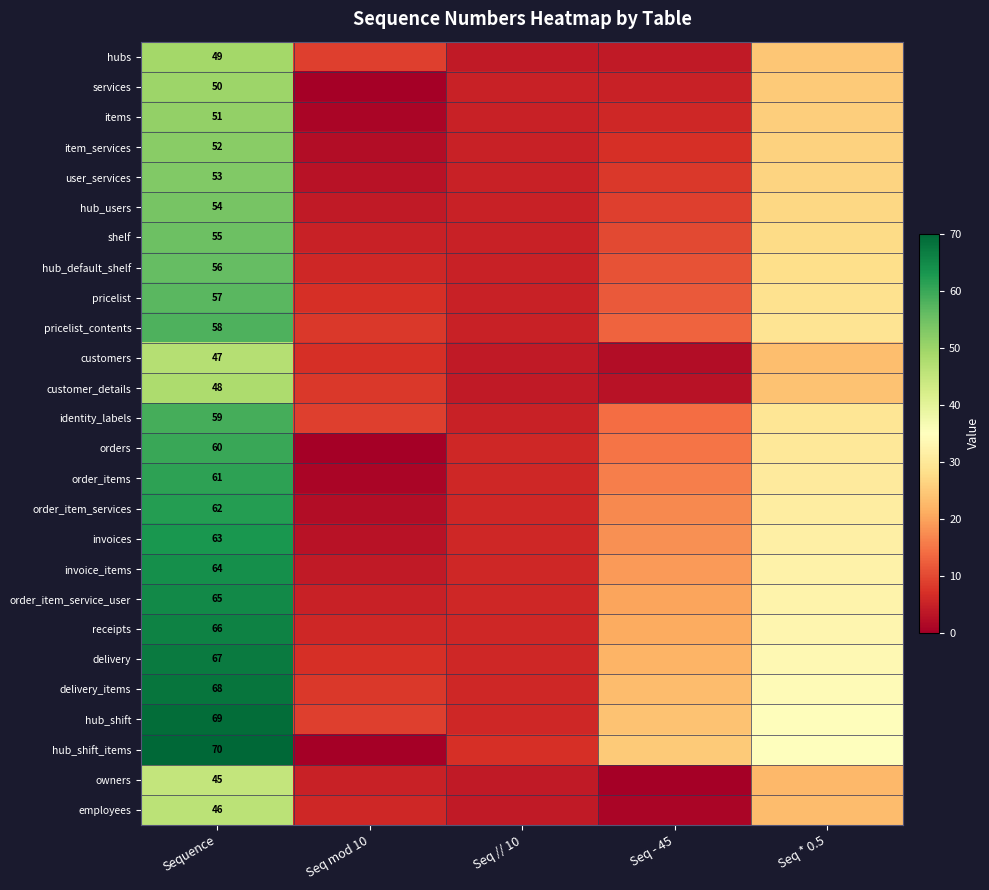

Between Seq - 45 and Seq // 10, which is larger?

Seq - 45